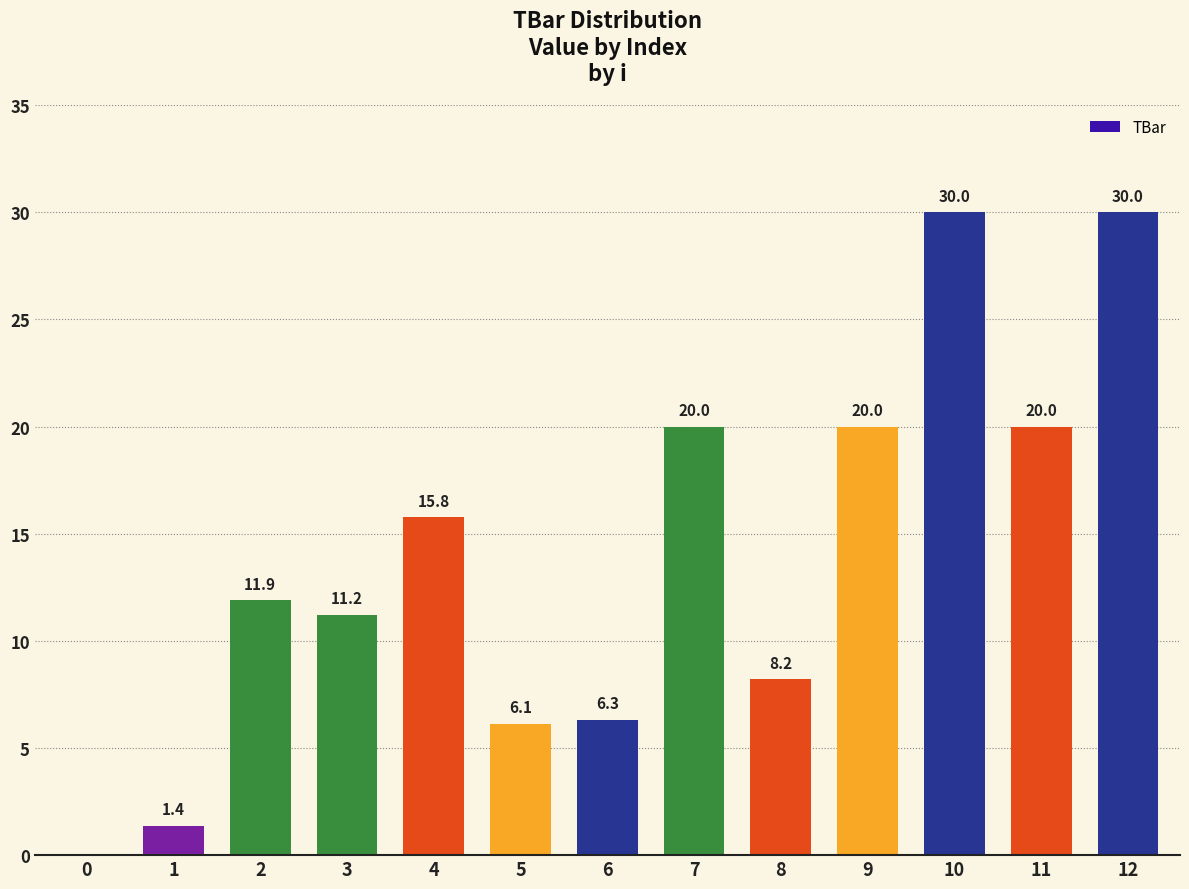

What is the sum of the values at 10 and 0?

30.0